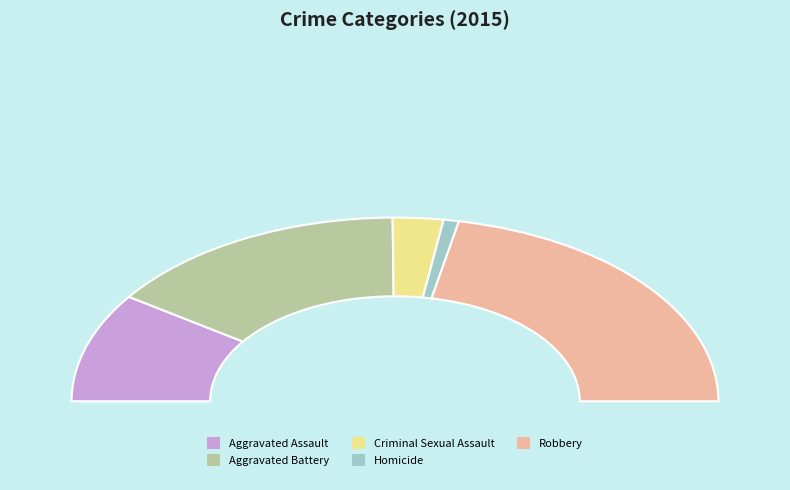

Does Homicide represent more than half of the total?

No